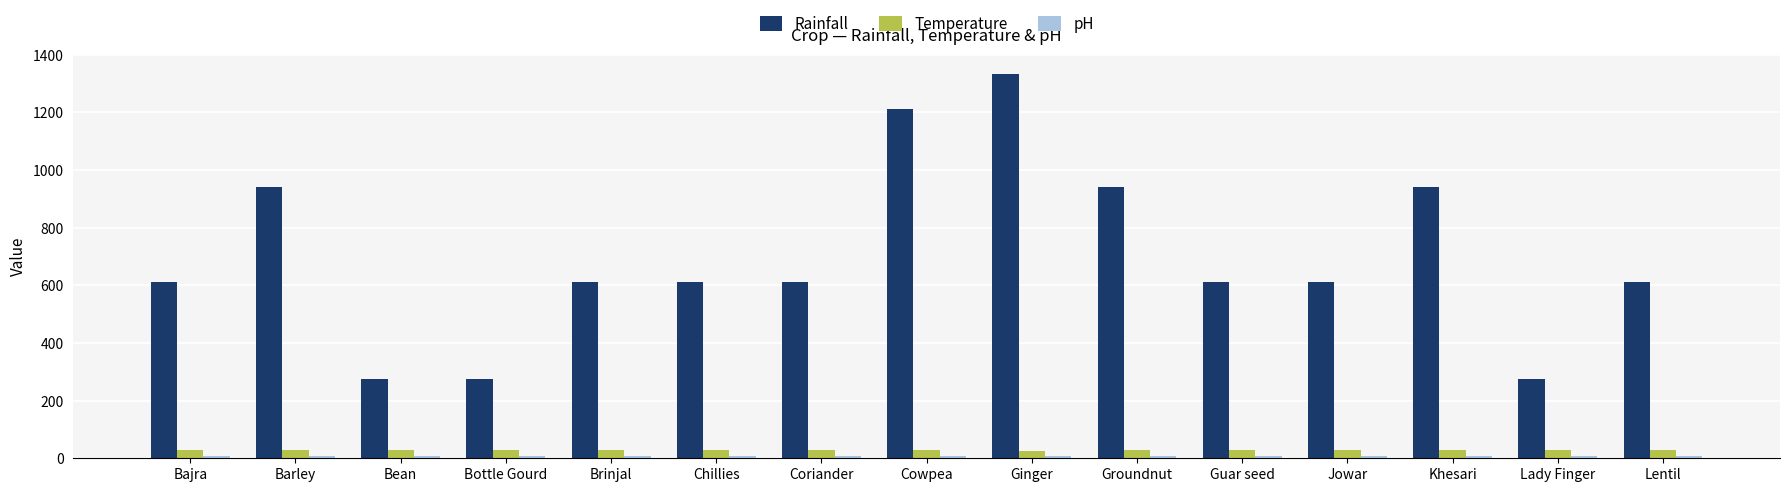

Which series has the largest range (max minus min)?

Rainfall